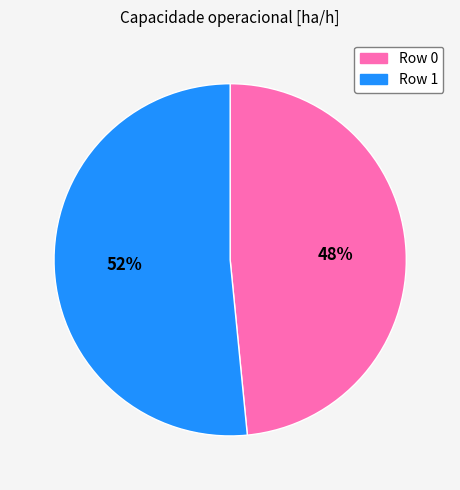

To the nearest percent, what is the average slice percentage?

50%